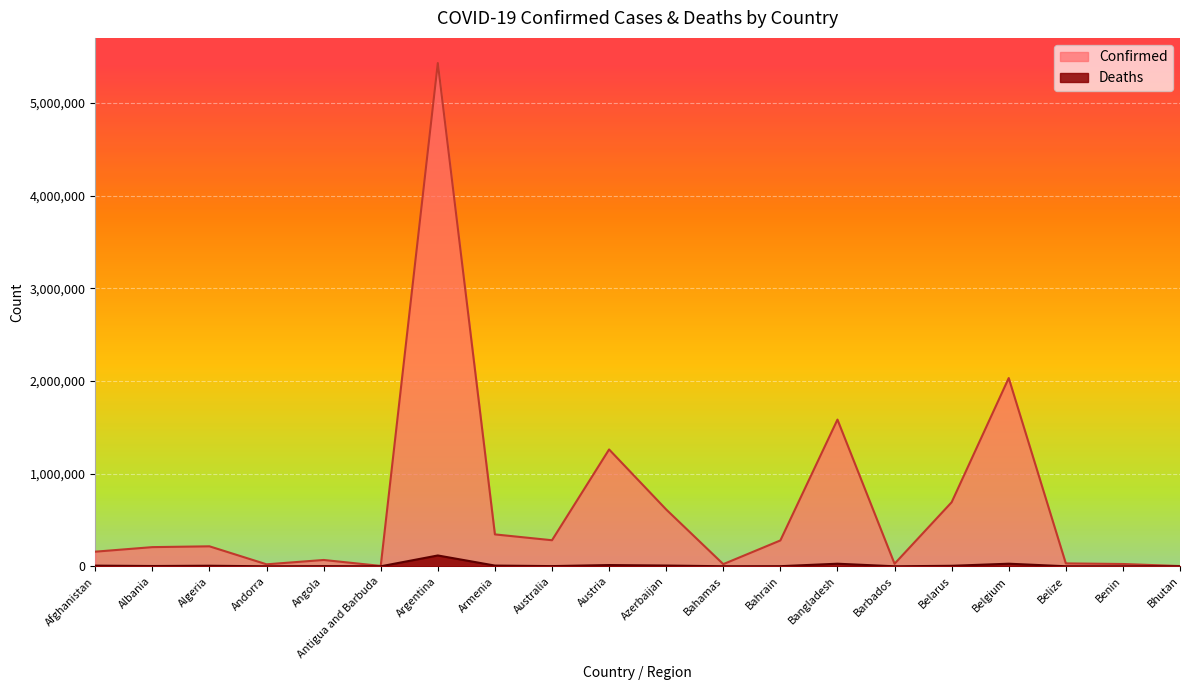

Rank the categories by Deaths value from highest to lowest.

Argentina, Belgium, Bangladesh, Austria, Azerbaijan, Armenia, Afghanistan, Algeria, Belarus, Albania, Australia, Angola, Bahrain, Bahamas, Belize, Barbados, Benin, Andorra, Antigua and Barbuda, Bhutan